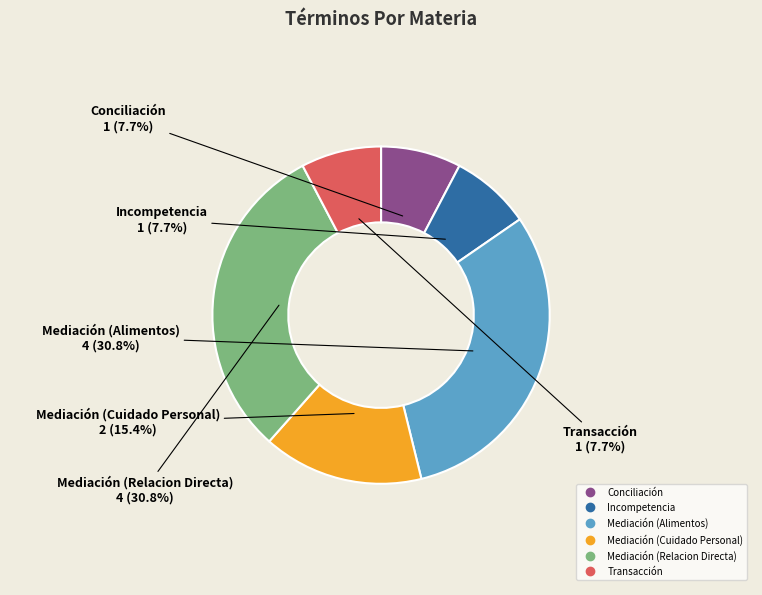

Does Conciliación represent more than half of the total?

No